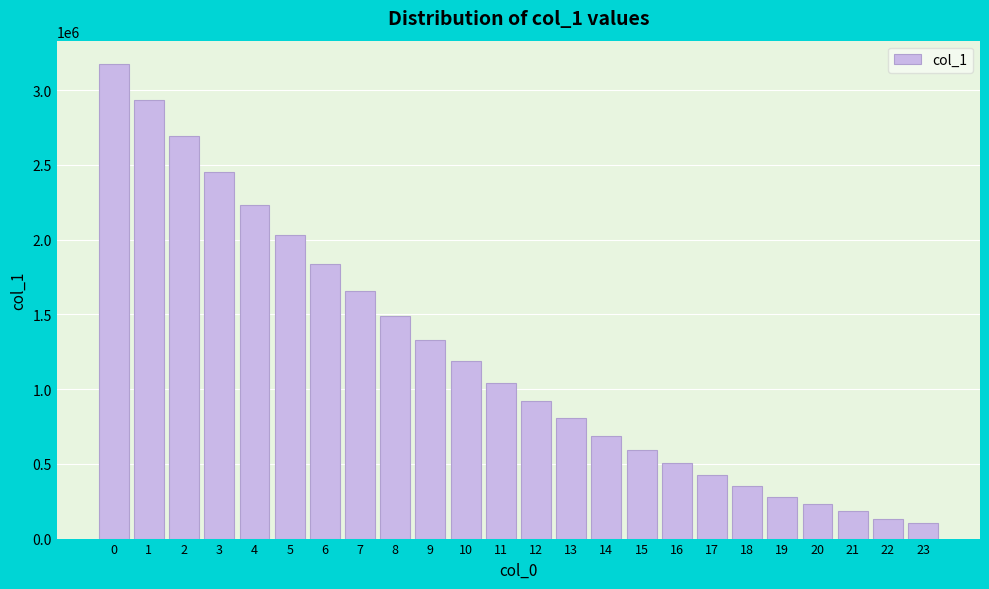

Reading right to left, extract all data points from this chart.

23=104111	22=134316	21=187604	20=228001	19=279354	18=354665	17=423520	16=507017	15=594283	14=688435	13=806524	12=920573	11=1038953	10=1185400	9=1328432	8=1486632	7=1657660	6=1834537	5=2027434	4=2229682	3=2454263	2=2695678	1=2930746	0=3171842